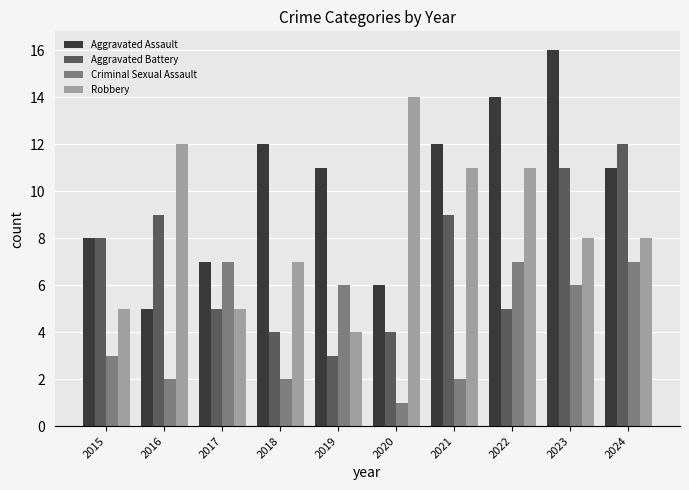

What is the spread (max minus min) of values at 2018?

10